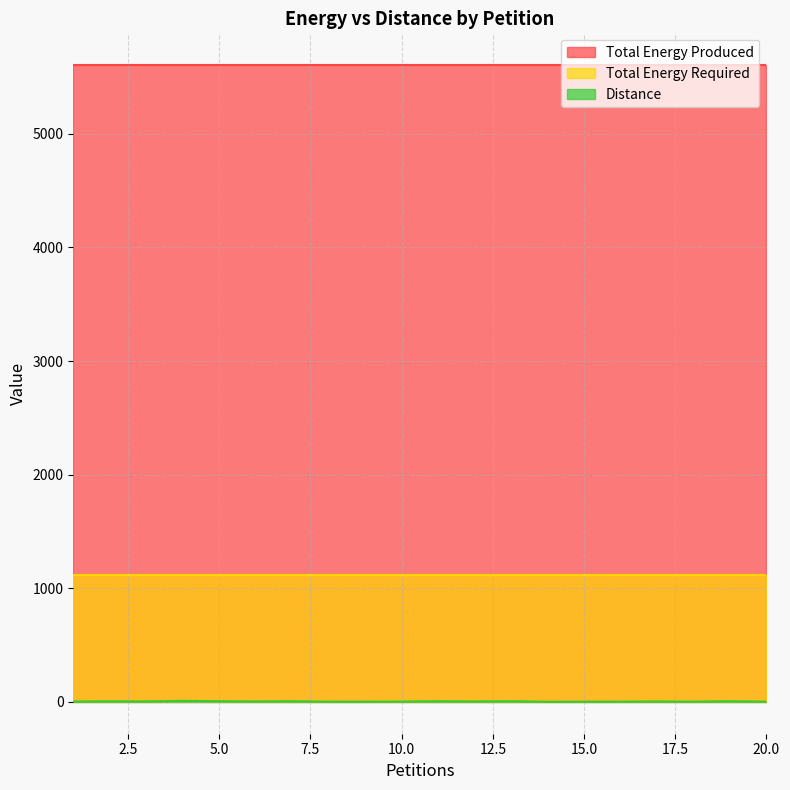

How many lines are shown in the chart?

3